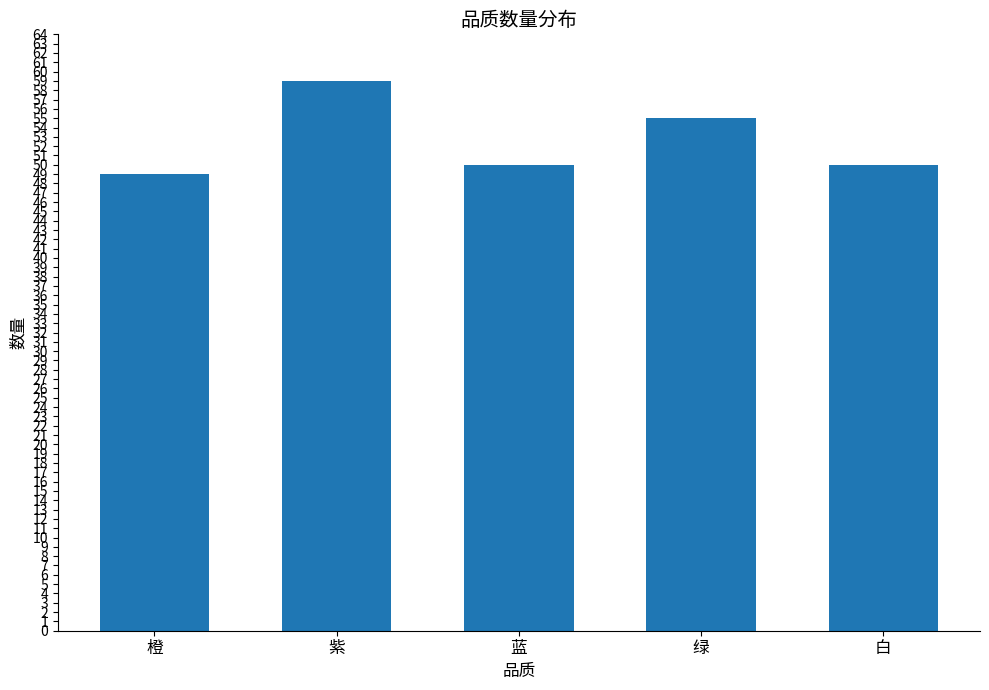

Reading left to right, what are all the values shown in this chart?

49	59	50	55	50